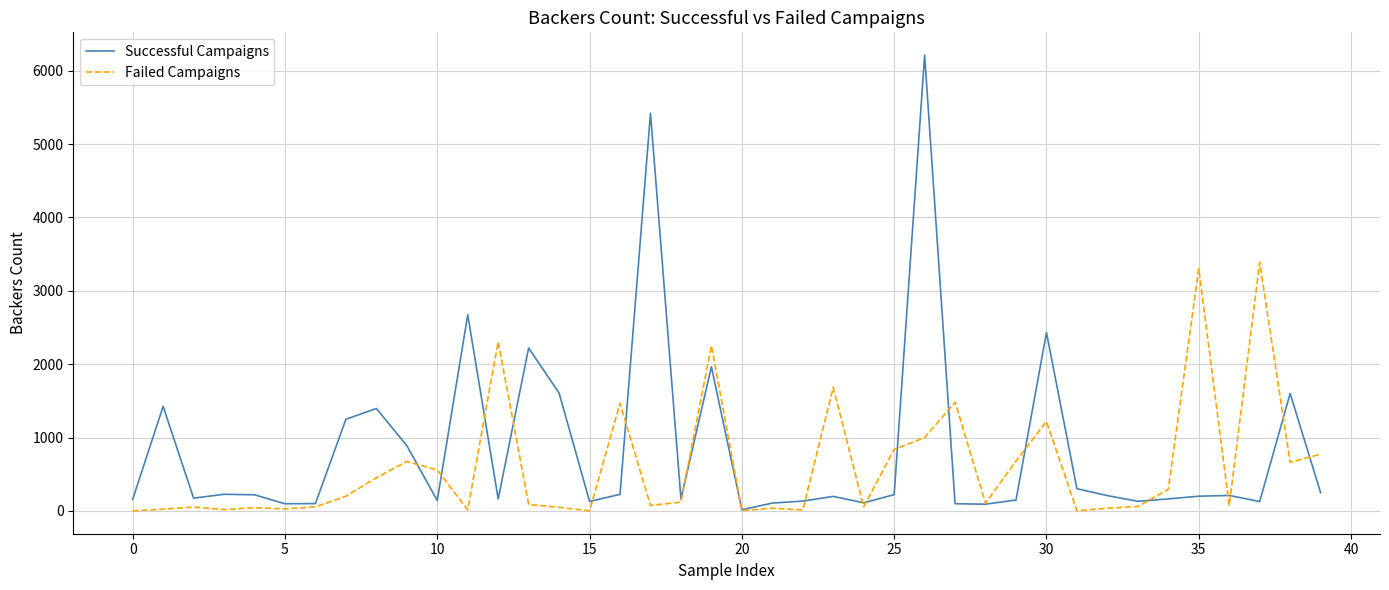

Which series has the widest spread of values?

Successful Campaigns